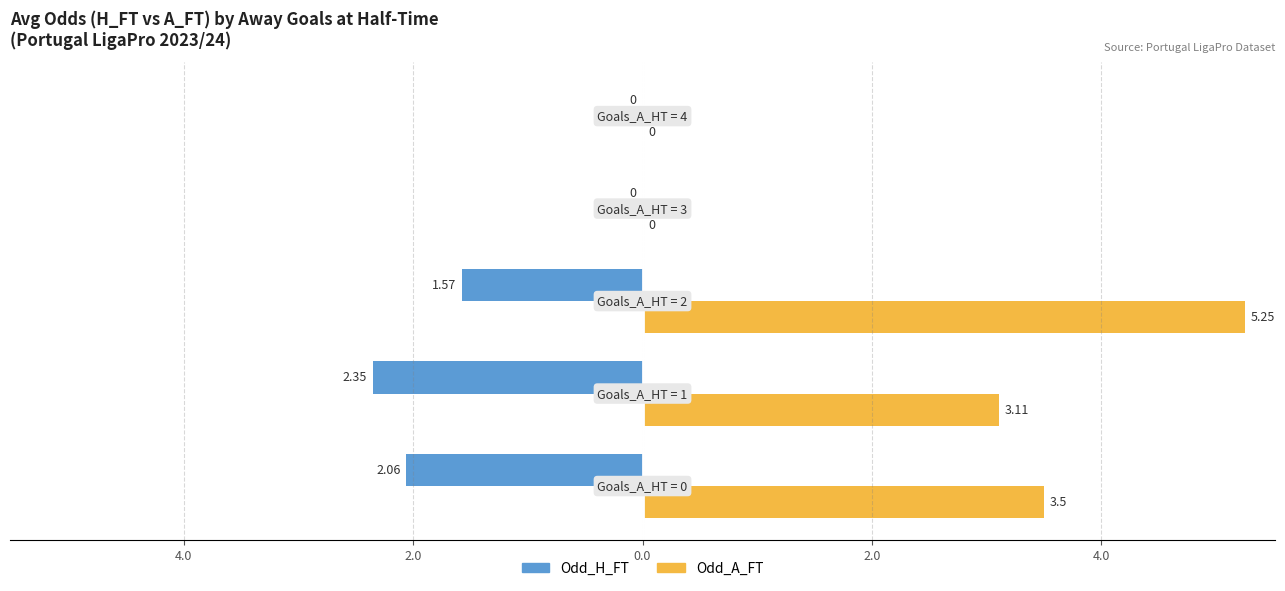

What are all the series names shown in the legend?

Odd_H_FT, Odd_A_FT